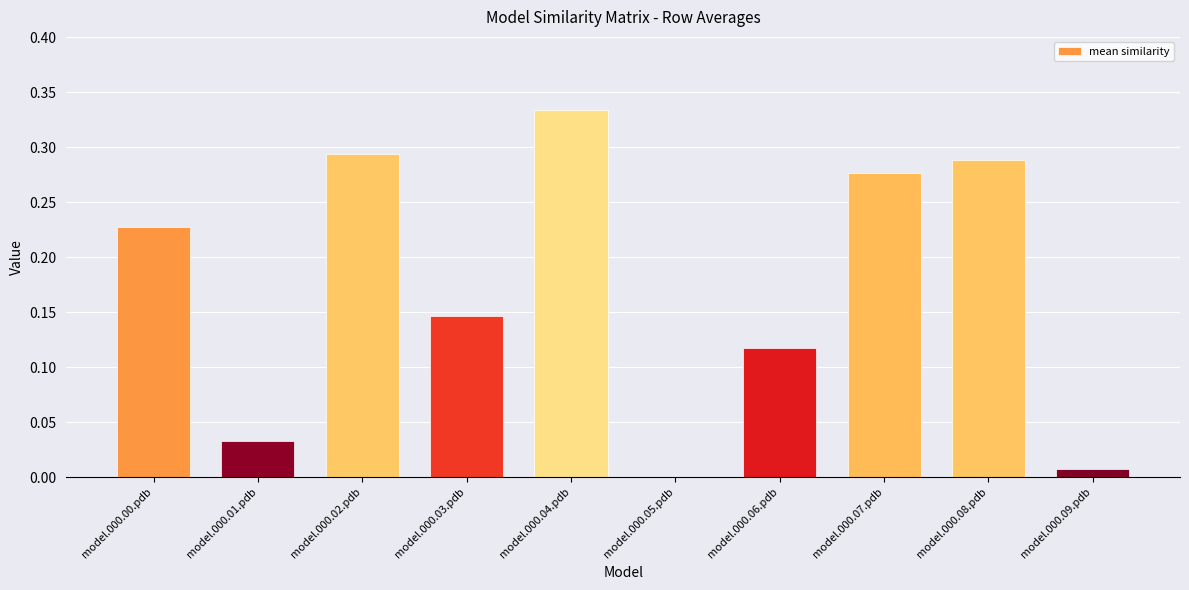

Which category has the highest value across all series?

model.000.04.pdb